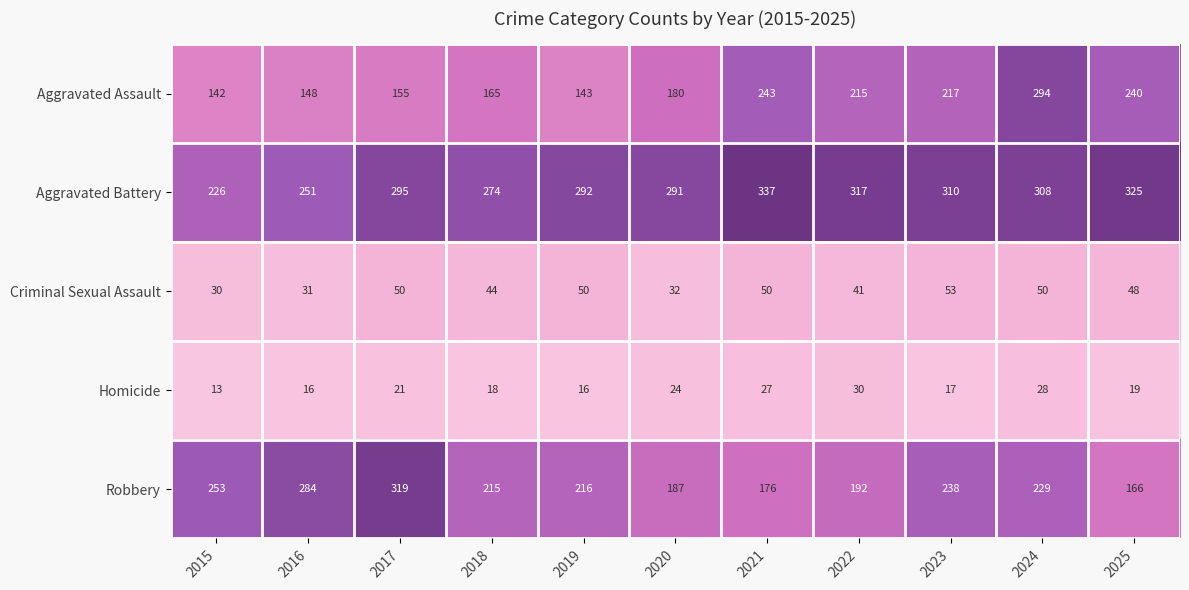

What is the maximum value shown in the chart?

337